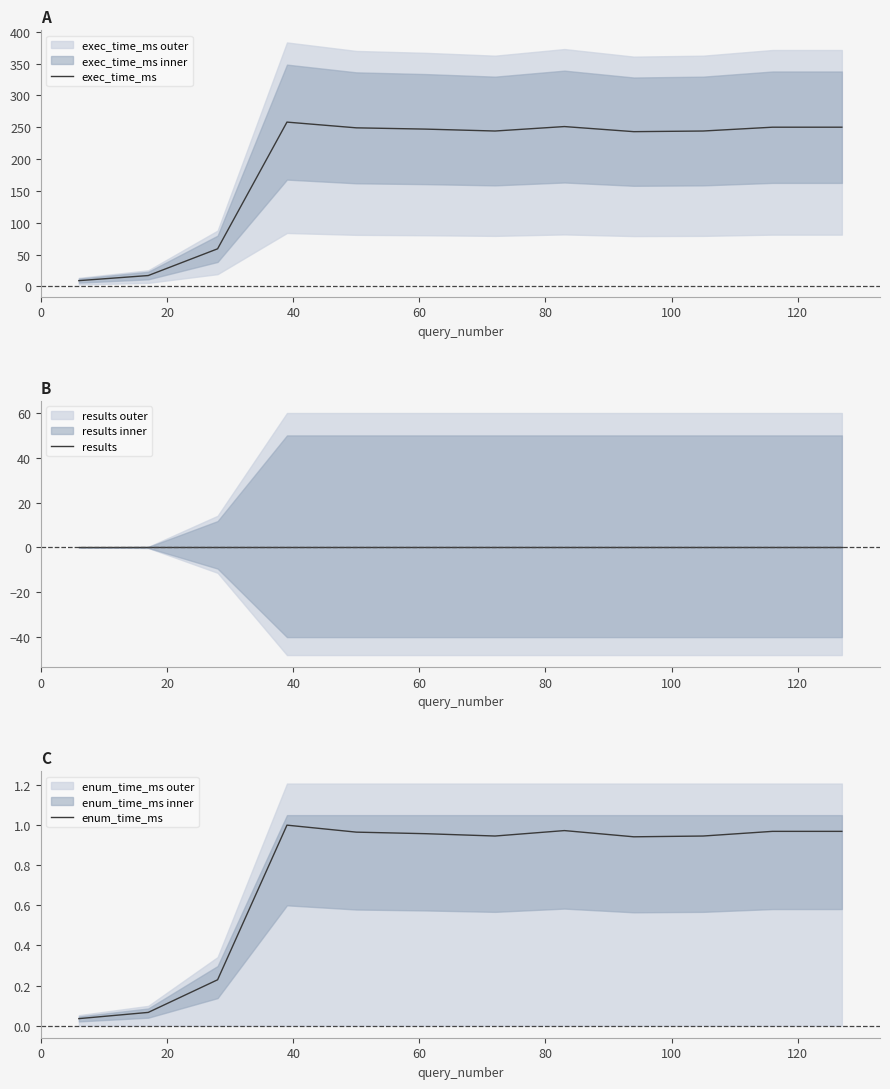

How many categories are shown in the chart?

12